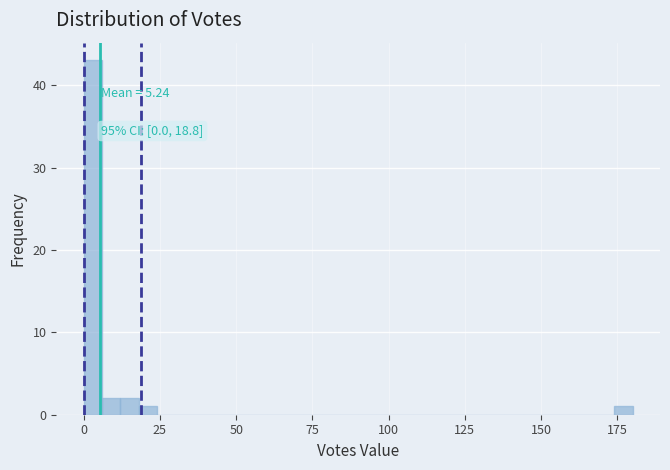

Around what value on the x-axis is the tallest bar? Give the approximate position of its centre, as read against the axis.

5